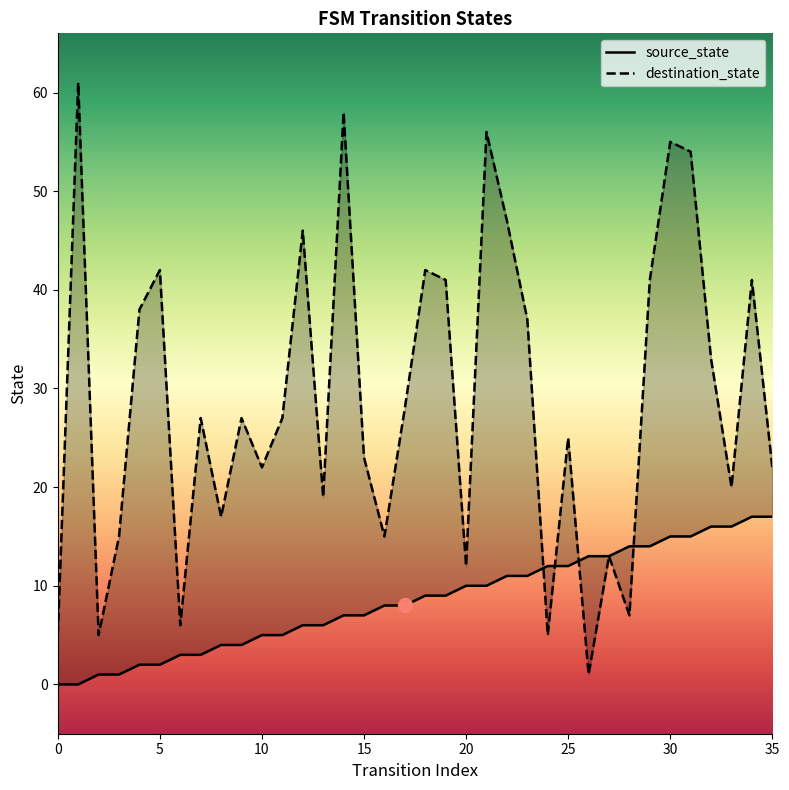

How many values in the destination_state series exceed 27?

16